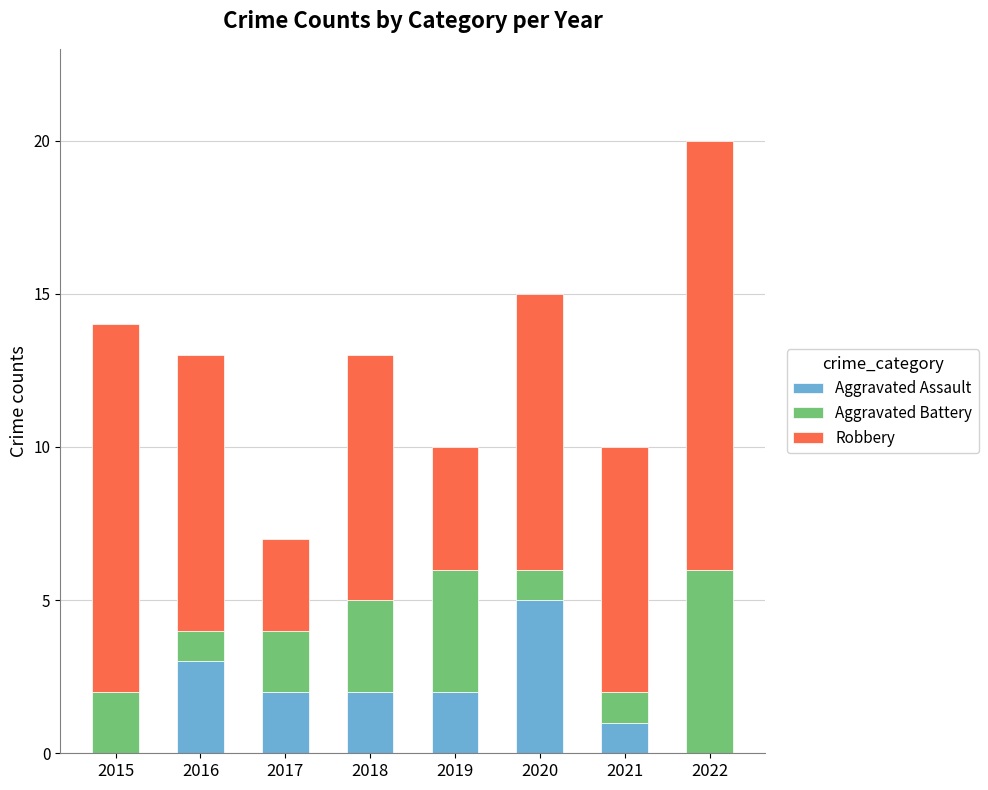

What is the highest value of the Aggravated Assault series?

5